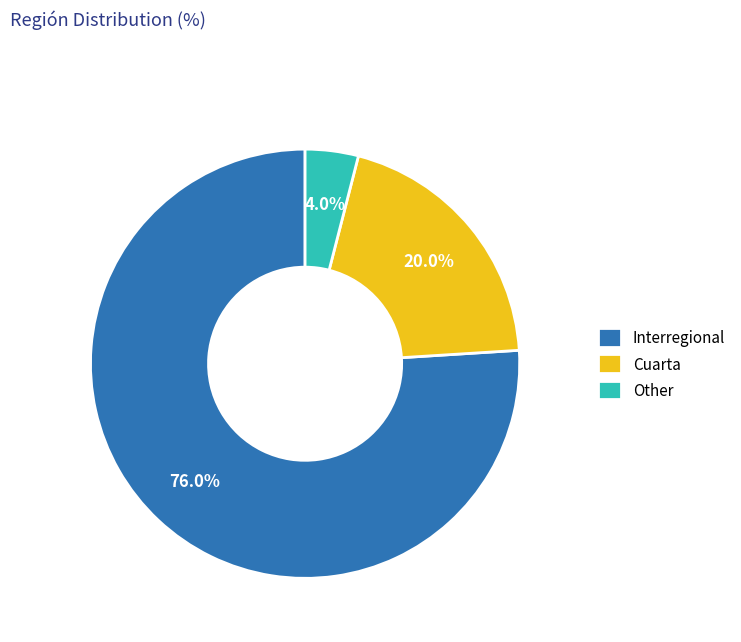

Between Interregional and Cuarta, which is larger?

Interregional